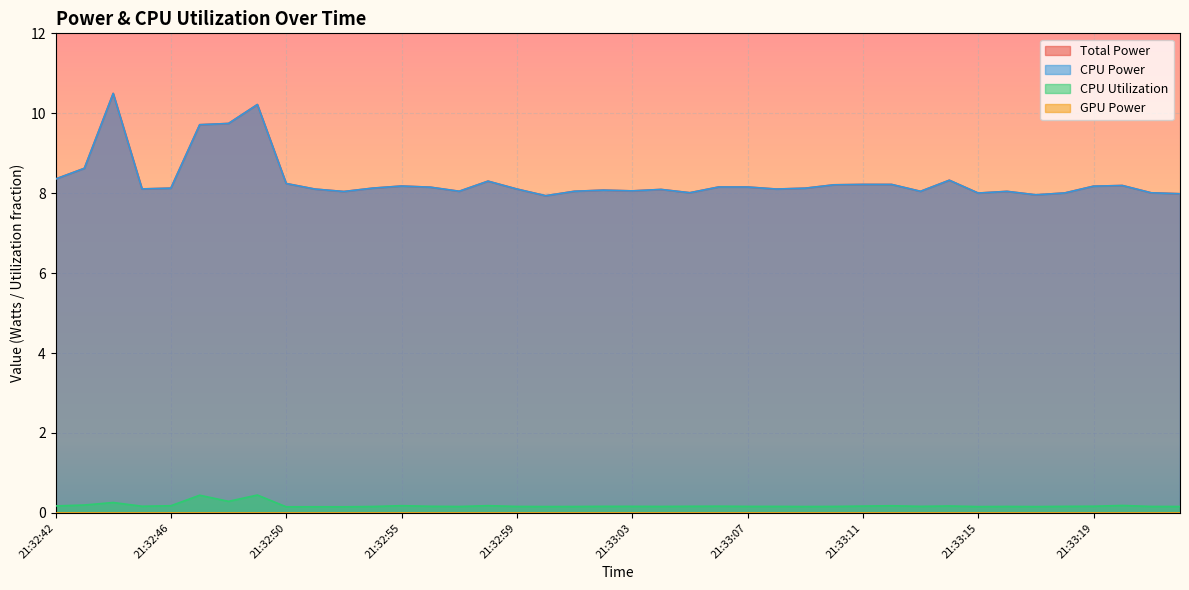

What is the average value of the CPU Utilization series?

0.2